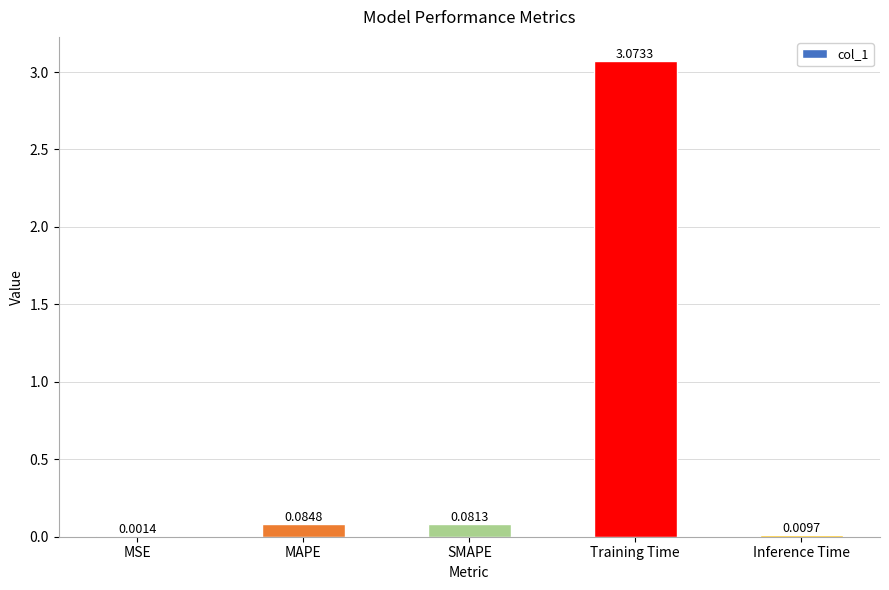

Are the bars grouped side by side (vs. stacked)?

No